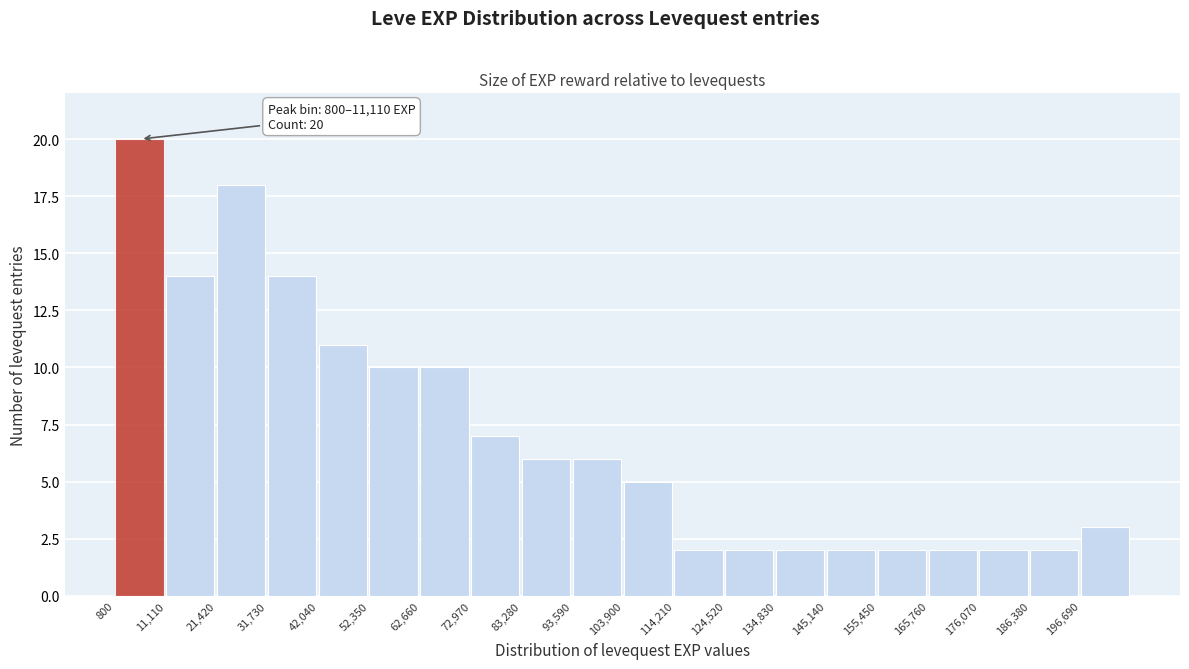

Over which range of the x-axis is the bar tallest?

0 to 12000